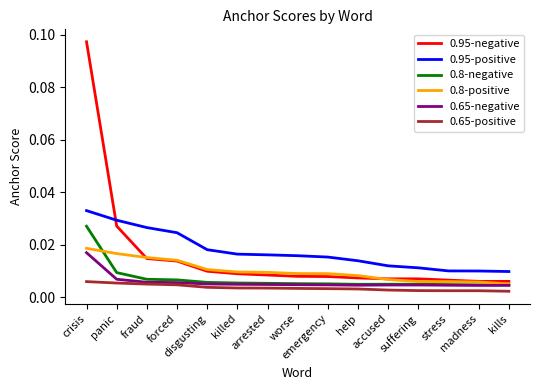

Which series has the widest spread of values?

0.95-negative